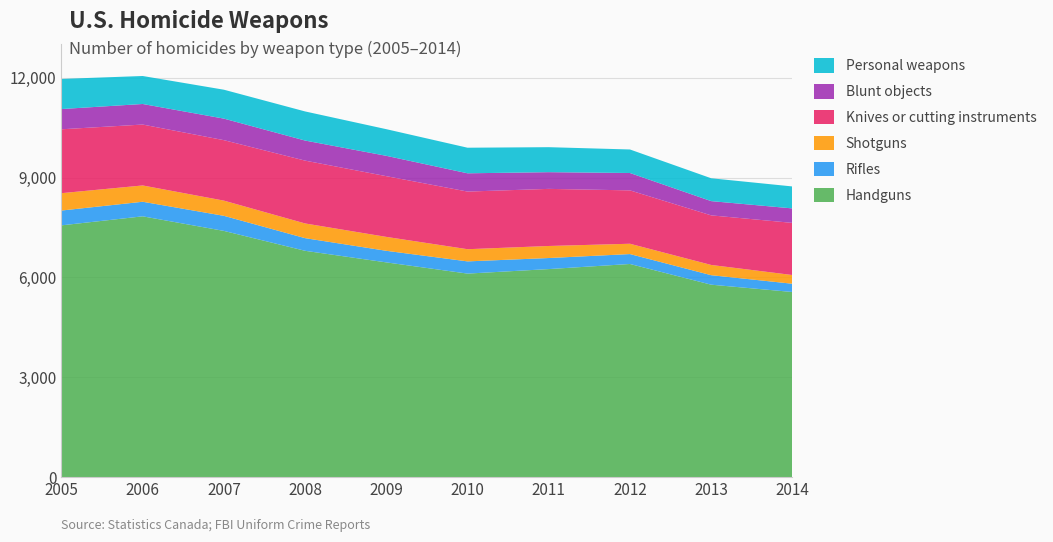

Reading left to right, list all the values displayed in this chart.

Handguns: 7565	7836	7398	6800	6452	6115	6251	6404	5782	5562
Rifles: 445	438	453	380	348	367	332	298	285	248
Shotguns: 522	490	457	442	418	366	362	310	308	262
Knives or cutting instruments: 1920	1830	1817	1888	1825	1732	1716	1604	1490	1567
Blunt objects: 608	618	647	603	611	549	502	522	428	435
Personal weapons: 905	841	869	875	801	769	751	707	687	660